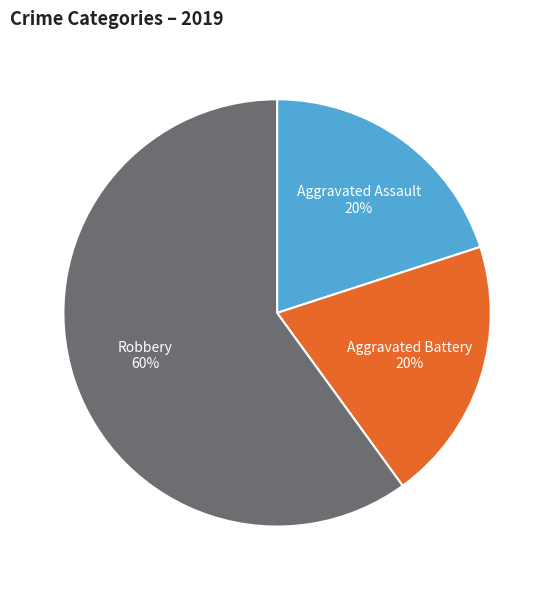

What is the ratio of the value at Aggravated Assault to the value at Aggravated Battery?

1.0